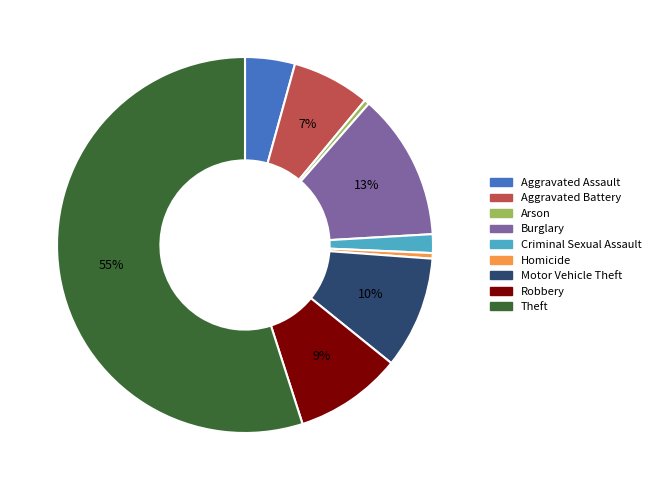

Which slice is the largest?

Theft